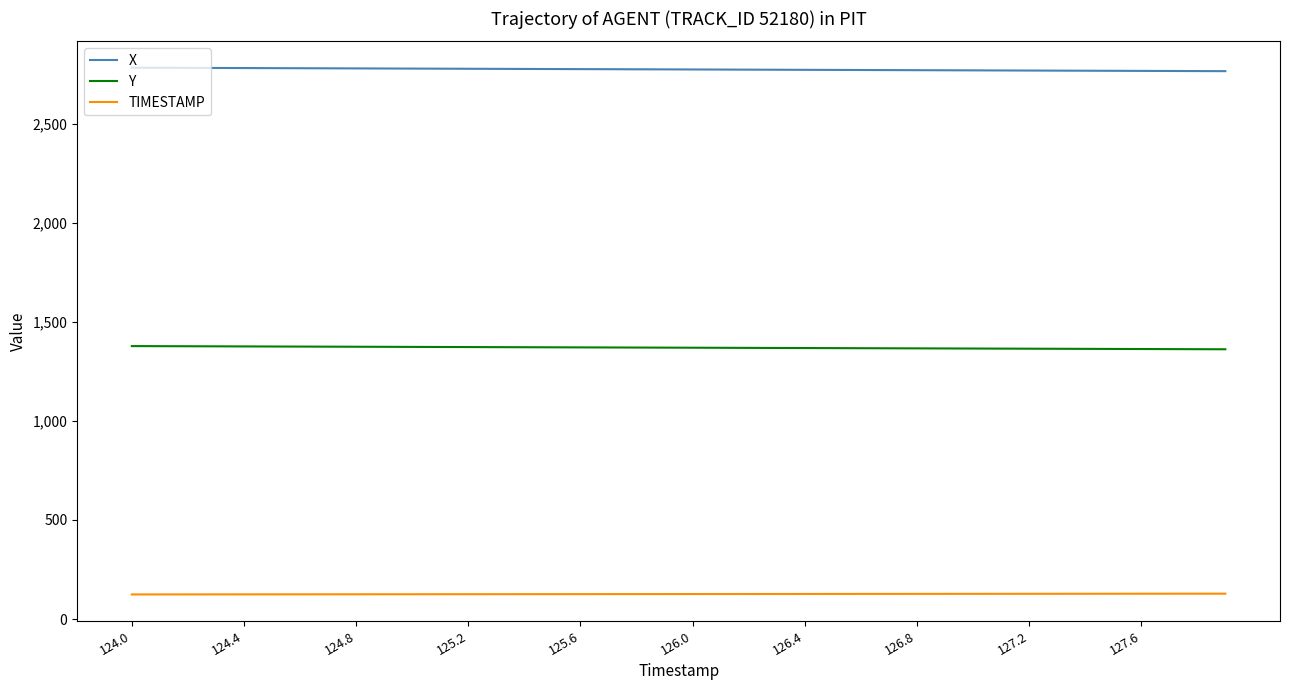

Rank the series by their average value, from lowest to highest.

TIMESTAMP, Y, X